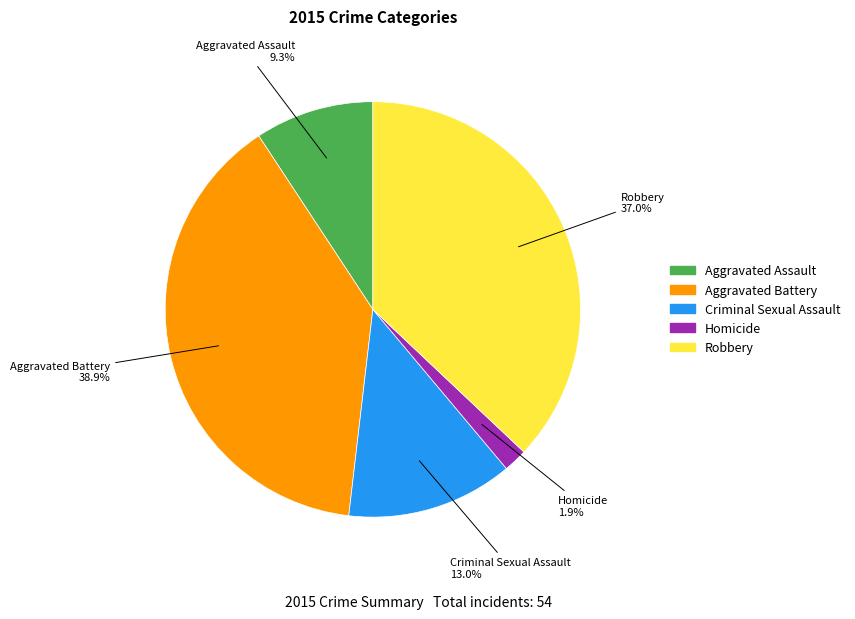

Between Aggravated Battery and Aggravated Assault, which is larger?

Aggravated Battery